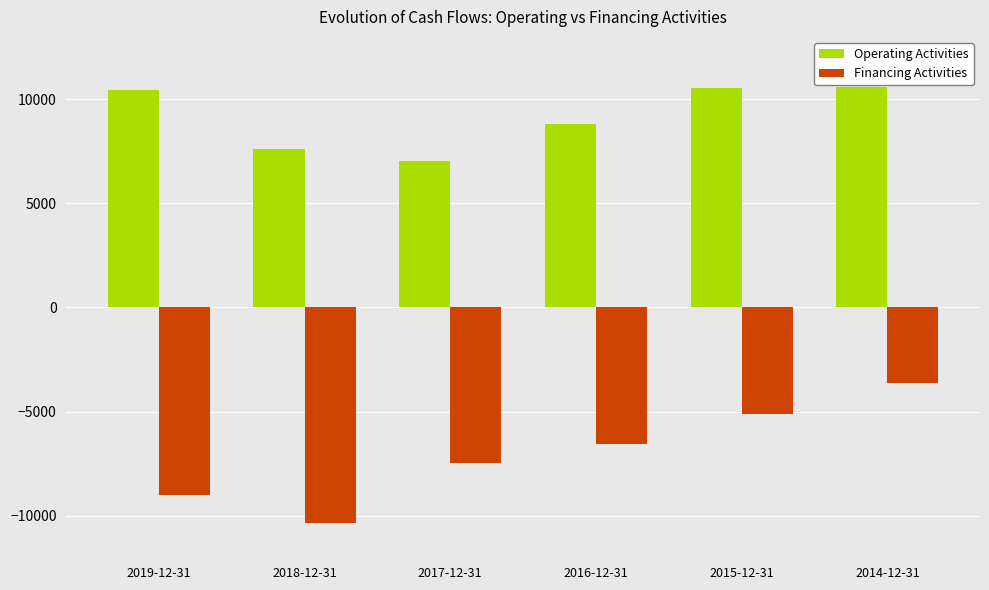

What is the smallest value displayed?

-10347